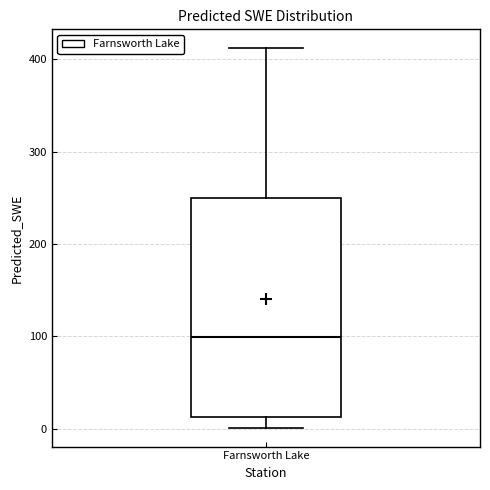

Transcribe this box plot: give where the median line is, the range the box spans, and where the two whiskers end, as read against the y-axis. The values are not printed on the chart, so give them approximately, as read against the axis.

median 100, box 10 to 250, whiskers 0 to 410